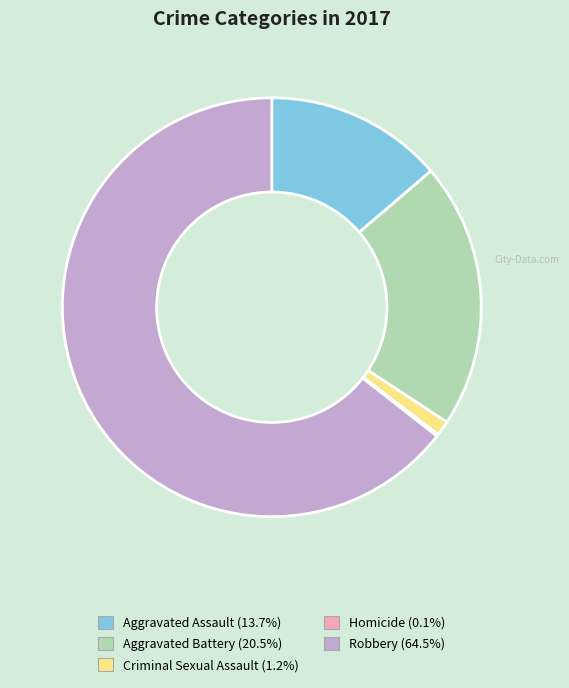

Which slice is the largest?

Robbery